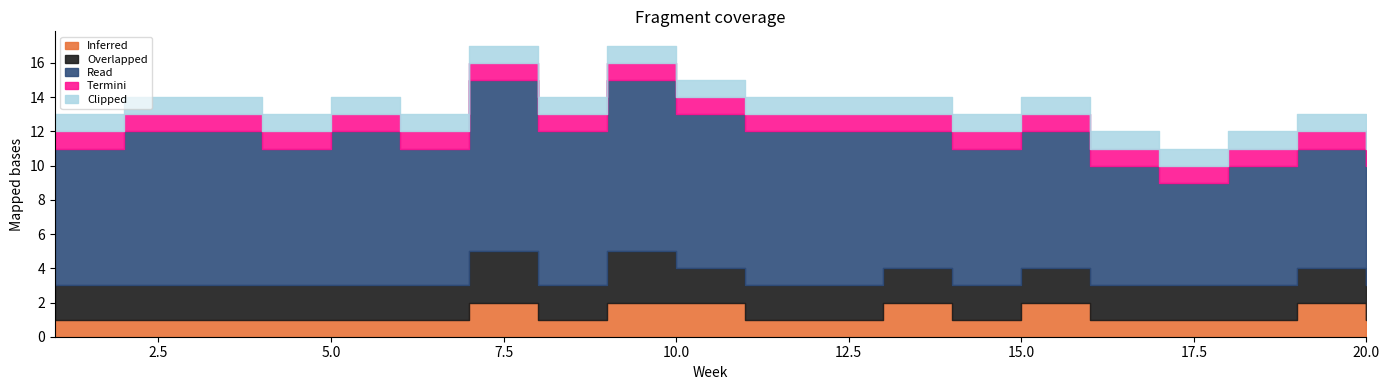

What is the value of the Clipped point at the 17th from the left?

1